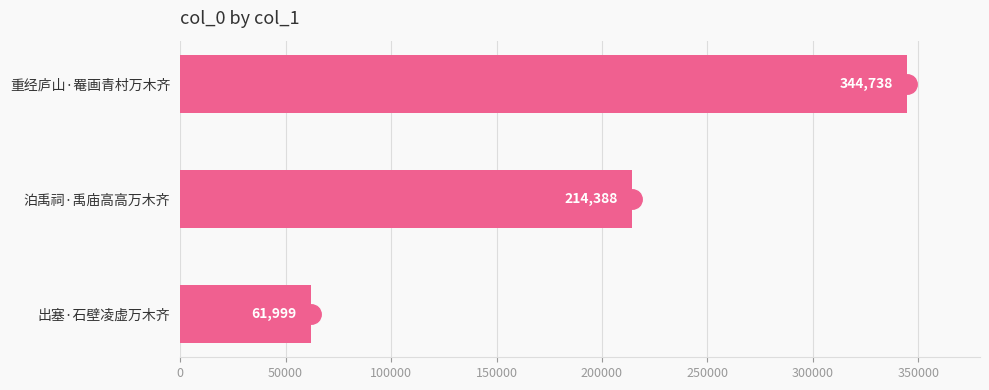

Does the chart contain any negative values?

No